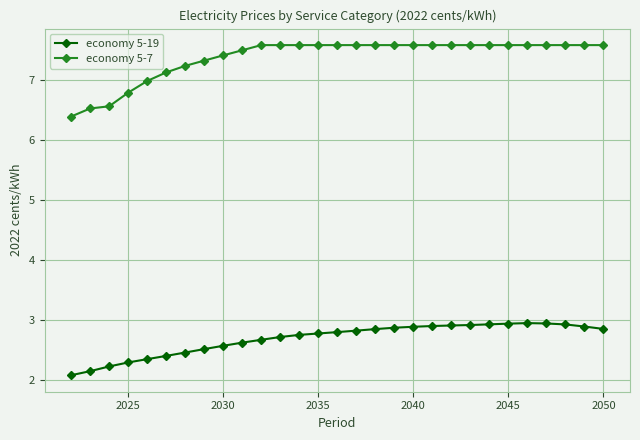

Which series has the largest total across all categories?

economy 5-7